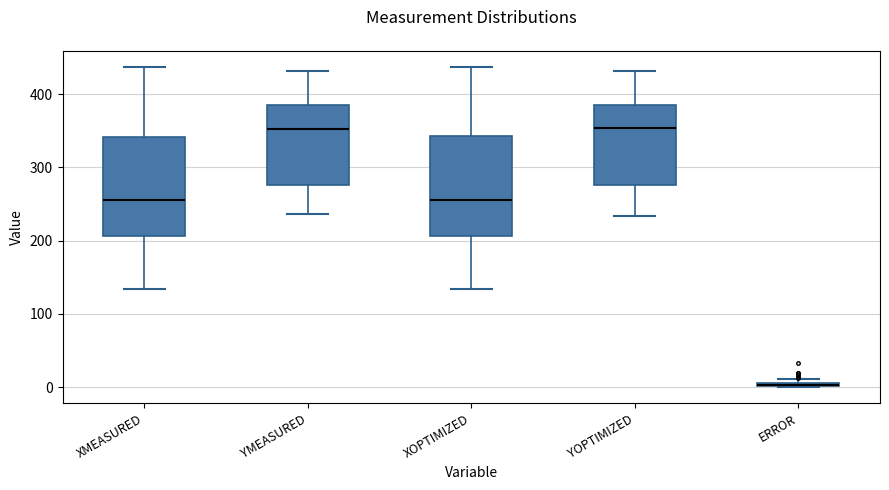

Where does the lower whisker of the box for XMEASURED end on the y-axis? The values are not printed on the chart, so give them approximately, as read against the axis.

130